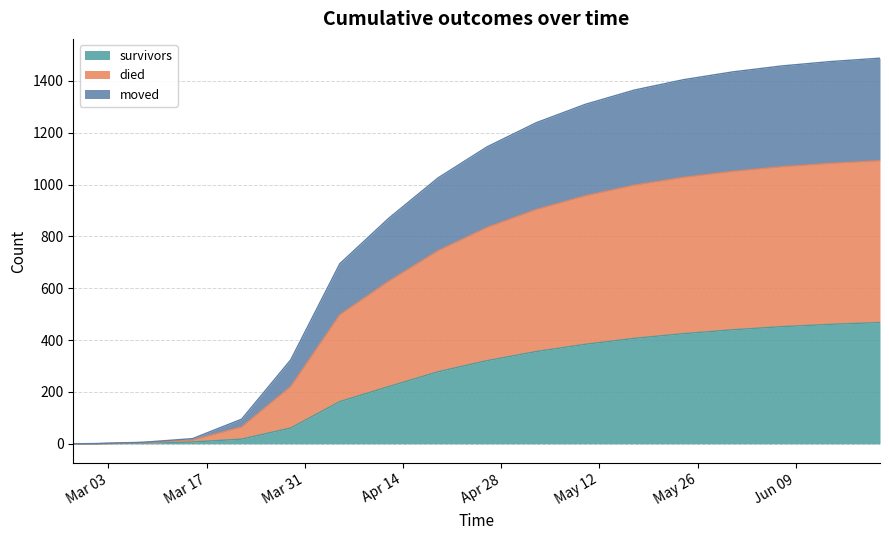

What are all the series names shown in the legend?

survivors, died, moved